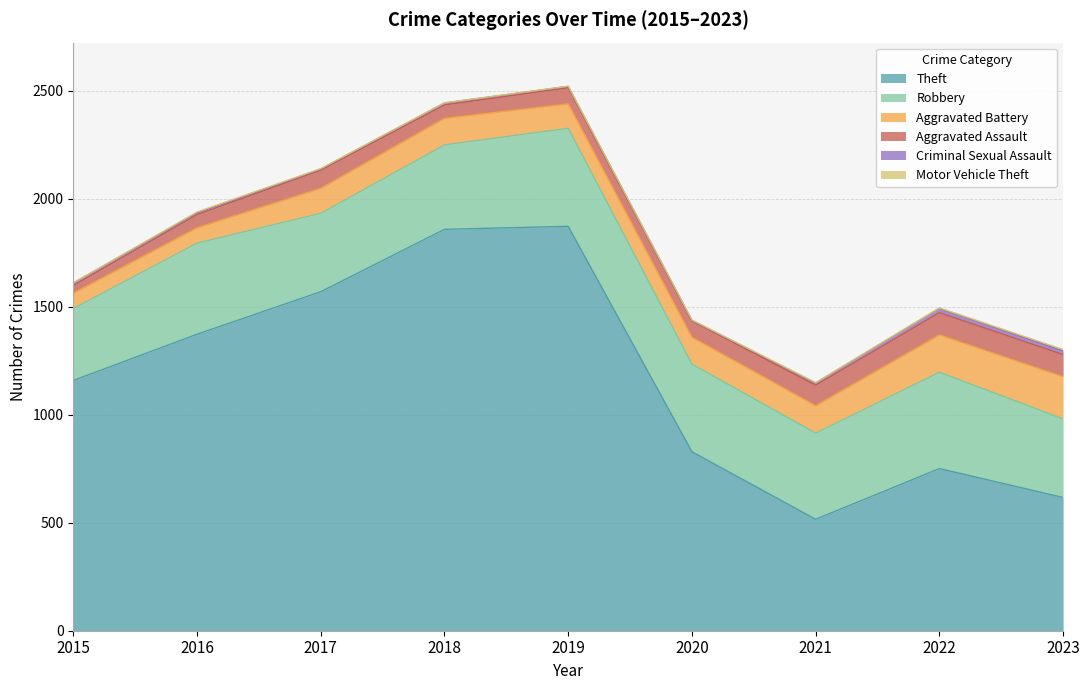

What is the approximate value of Robbery at 2018?

391